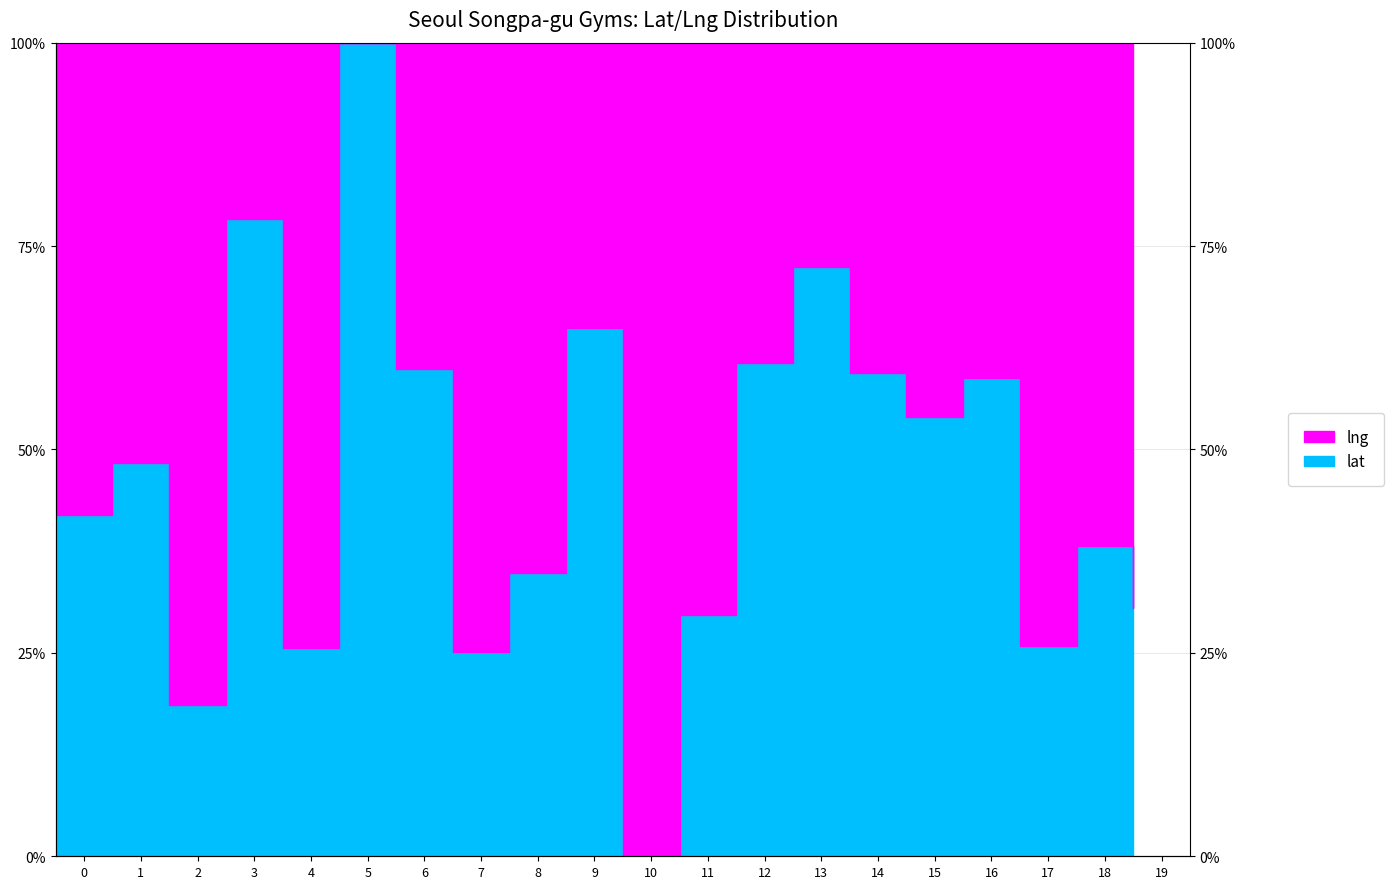

Where is the first local minimum?

2